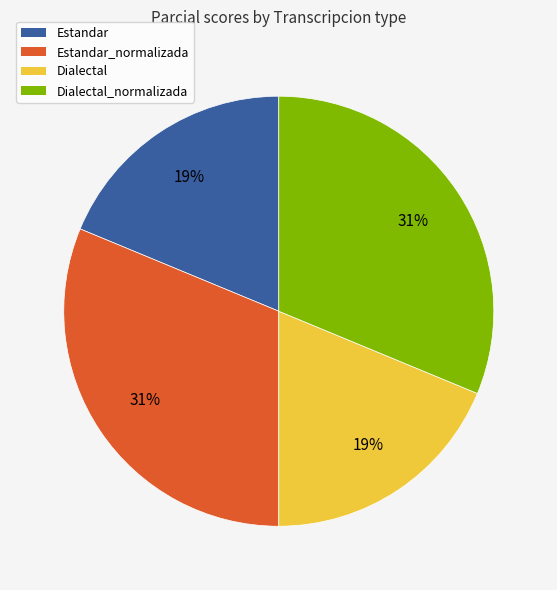

Approximately how many times larger is the value at Estandar compared to Dialectal_normalizada?

0.6